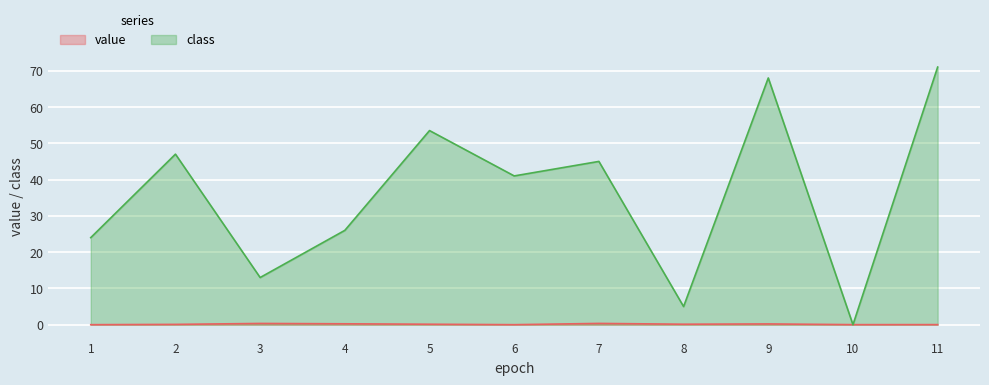

Which series has the largest total across all categories?

class